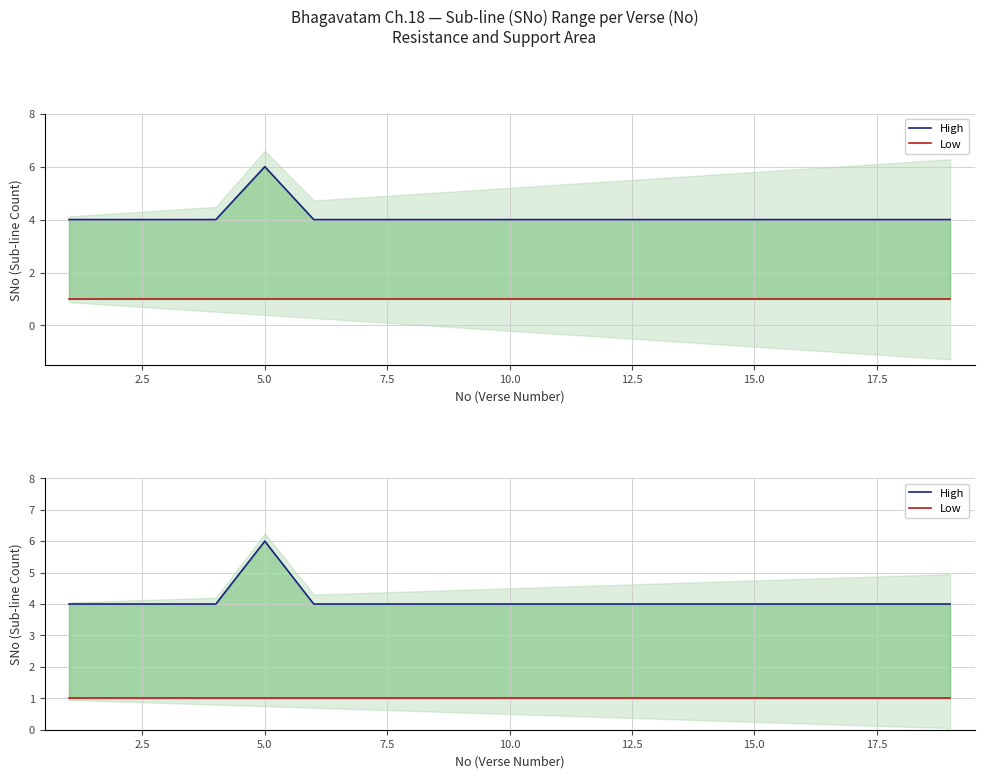

True or false: Low and High intersect in this chart.

False